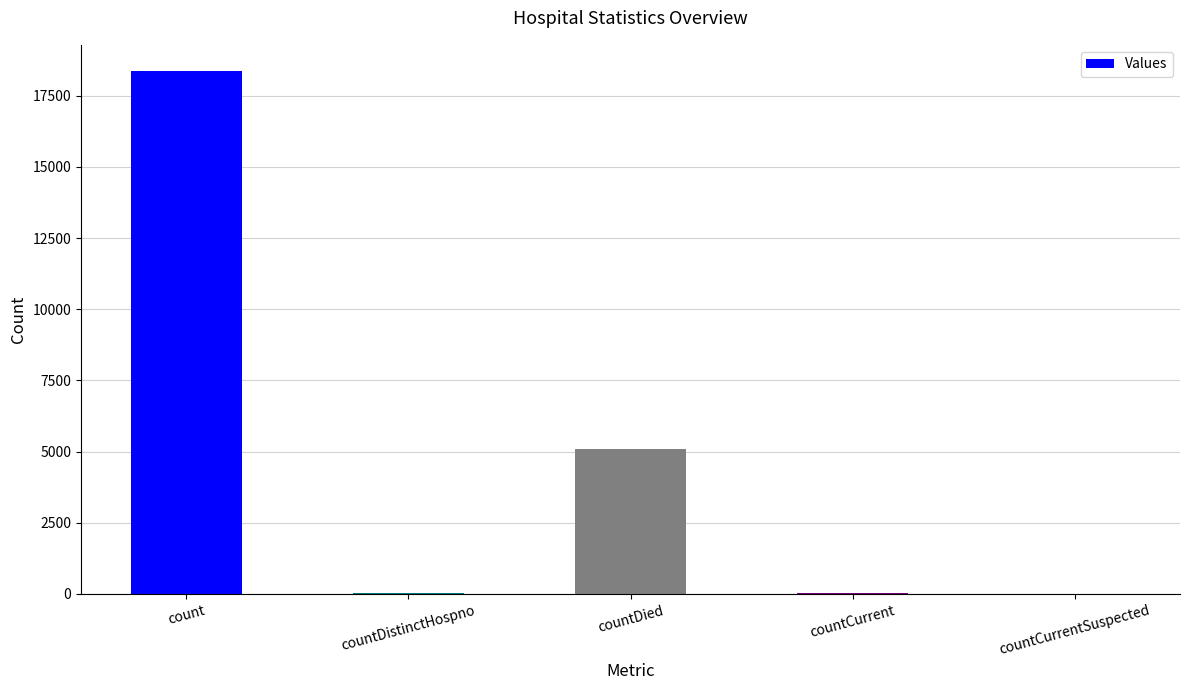

What is the sum of all values?

23522